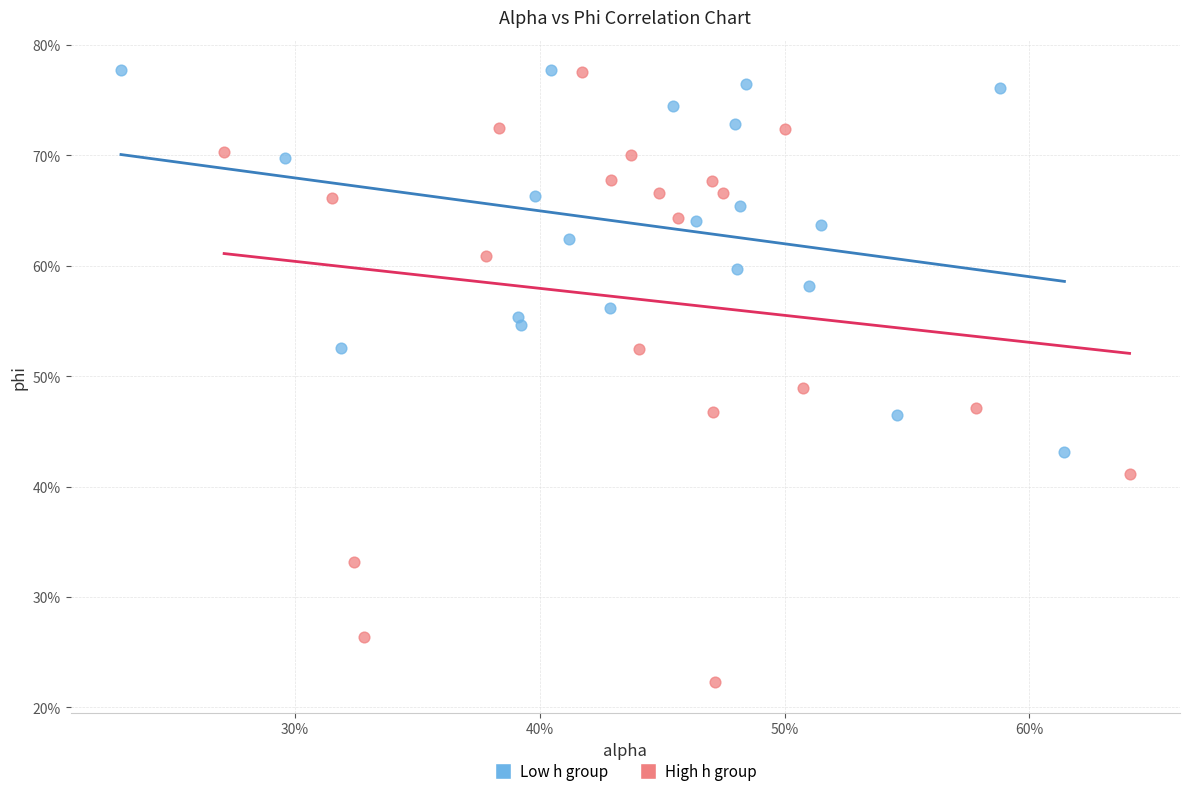

Which series has the largest Y range (max minus min)?

High h group